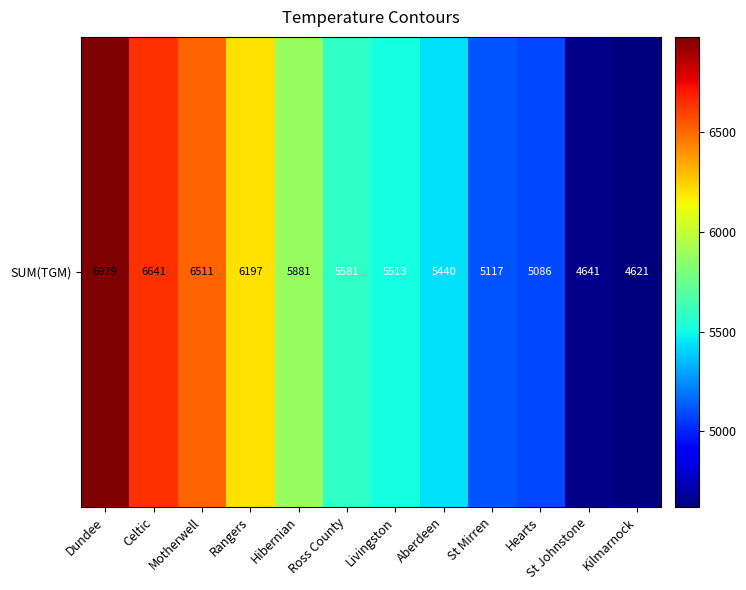

List the labels in order of value, largest first.

Dundee, Celtic, Motherwell, Rangers, Hibernian, Ross County, Livingston, Aberdeen, St Mirren, Hearts, St Johnstone, Kilmarnock